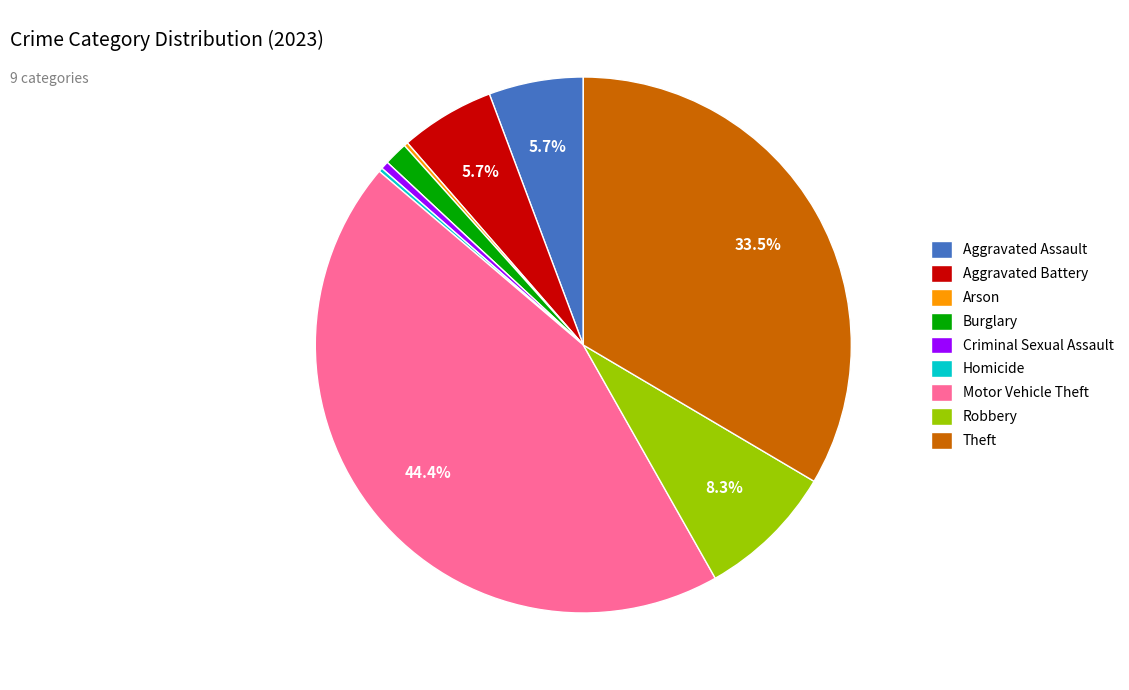

What is the largest slice in the pie chart?

Motor Vehicle Theft